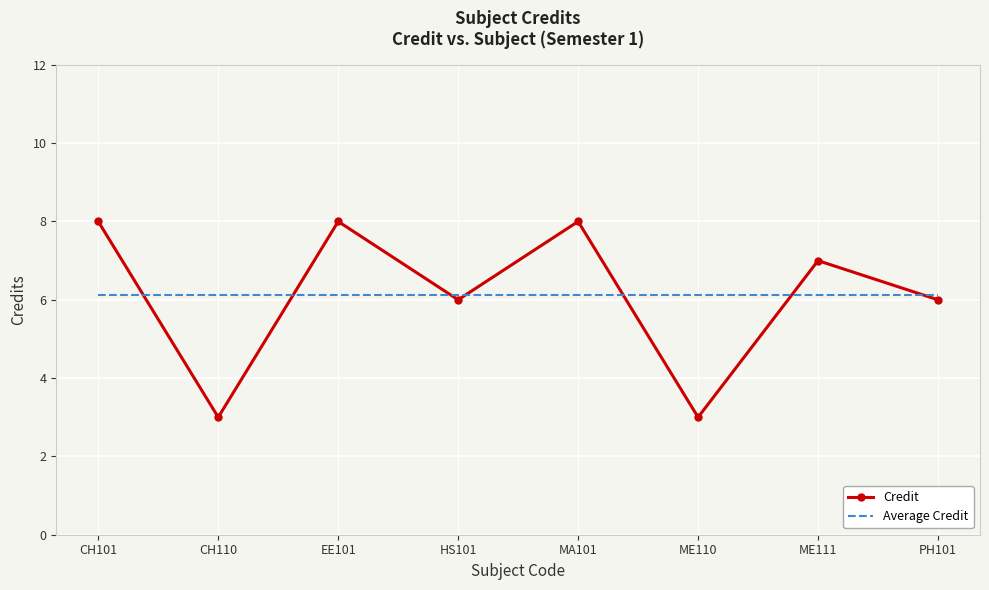

True or false: Average Credit has a value of 9.8 at HS101.

False